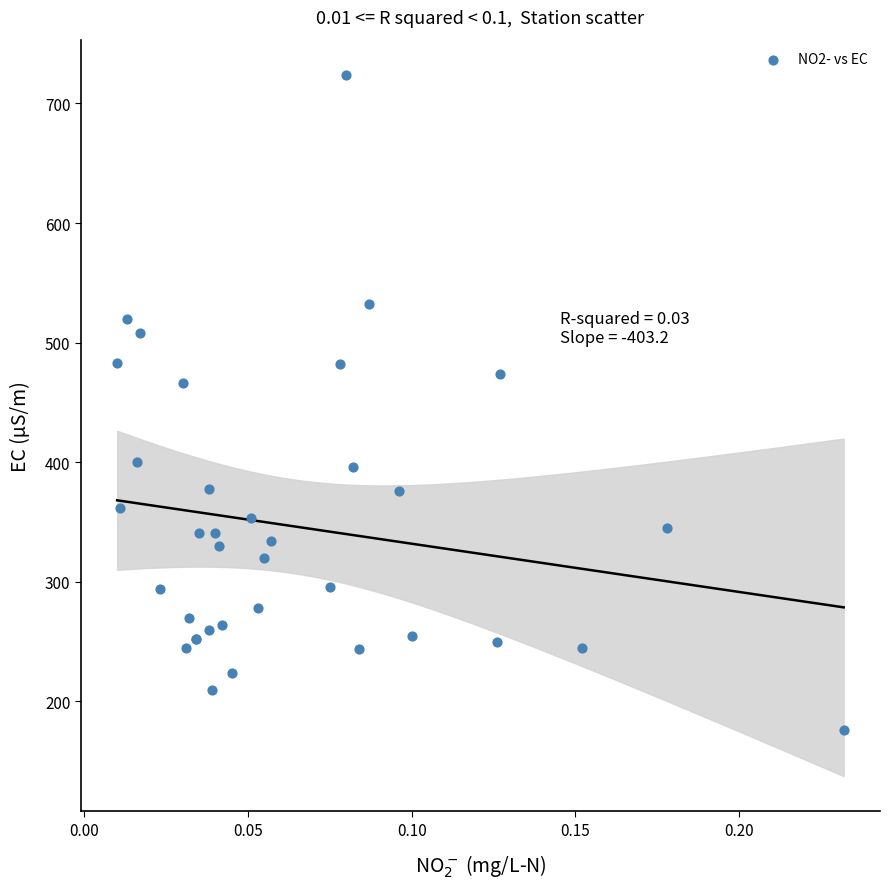

What Y value in the scatter plot is closest to 450?

466